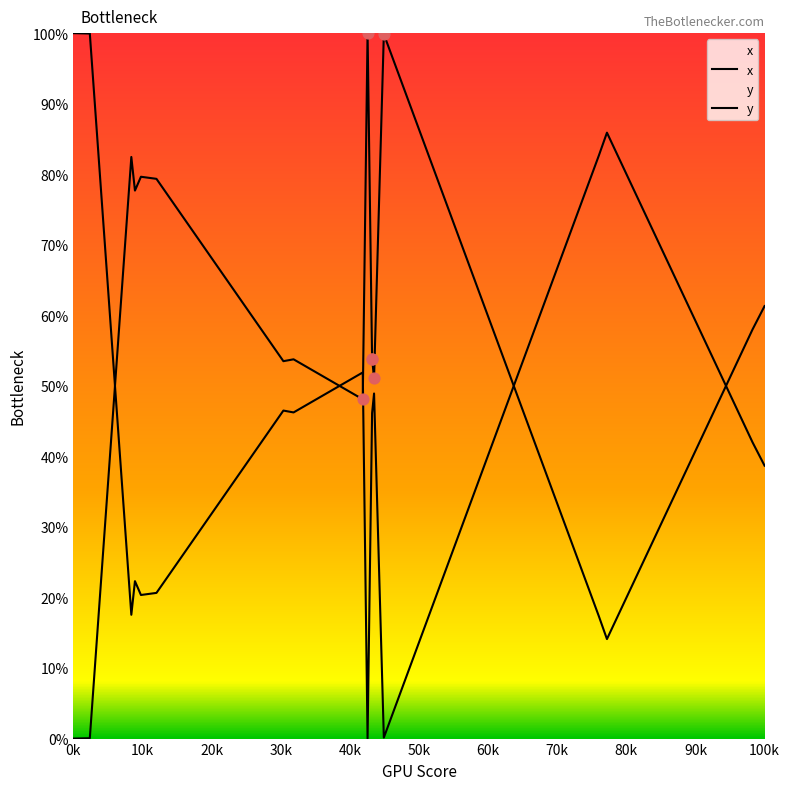

At how many categories does at least one series exceed 88?

4